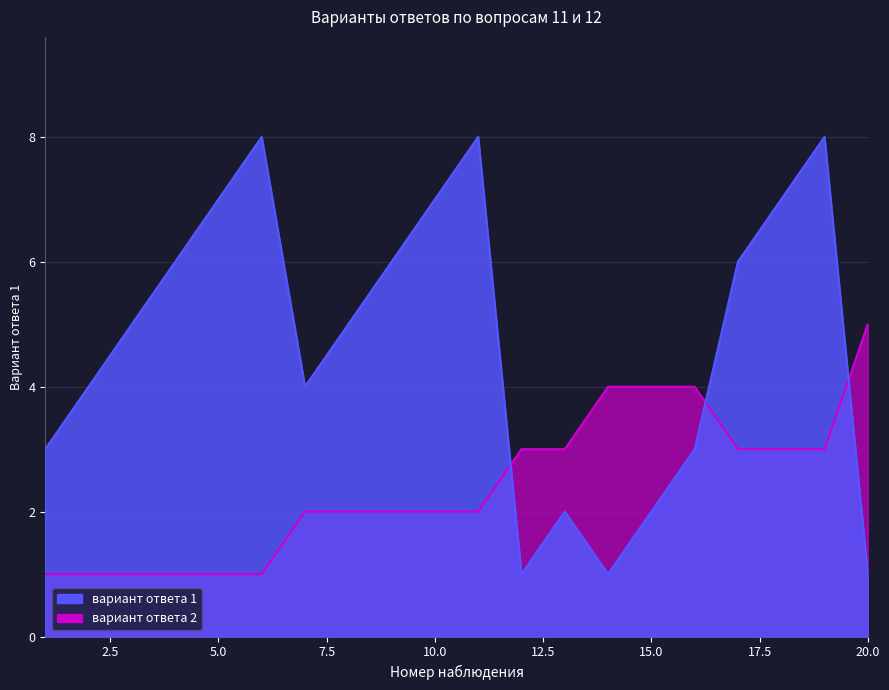

What is the difference between the вариант ответа 2 values at 5 and 10?

1